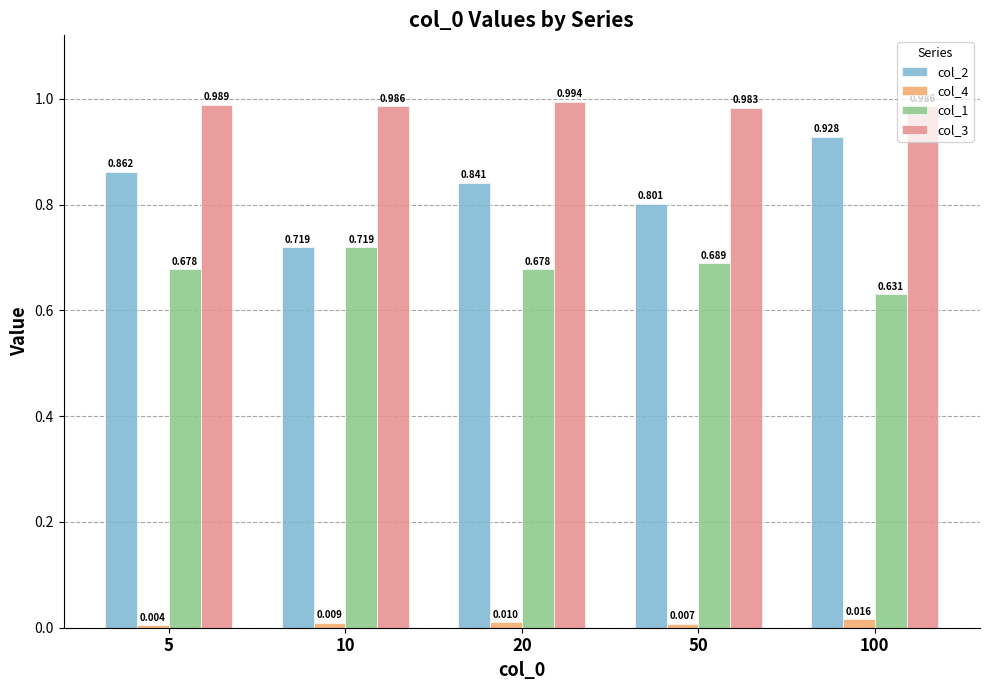

Is the value of col_2 at 100 greater than the value of col_4 at 5?

Yes